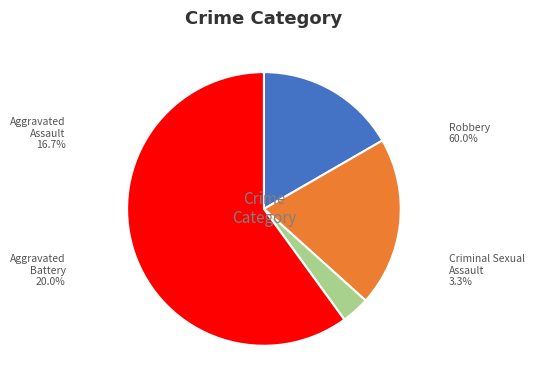

What is the ratio of the value at Aggravated Assault to the value at Criminal Sexual Assault?

5.0